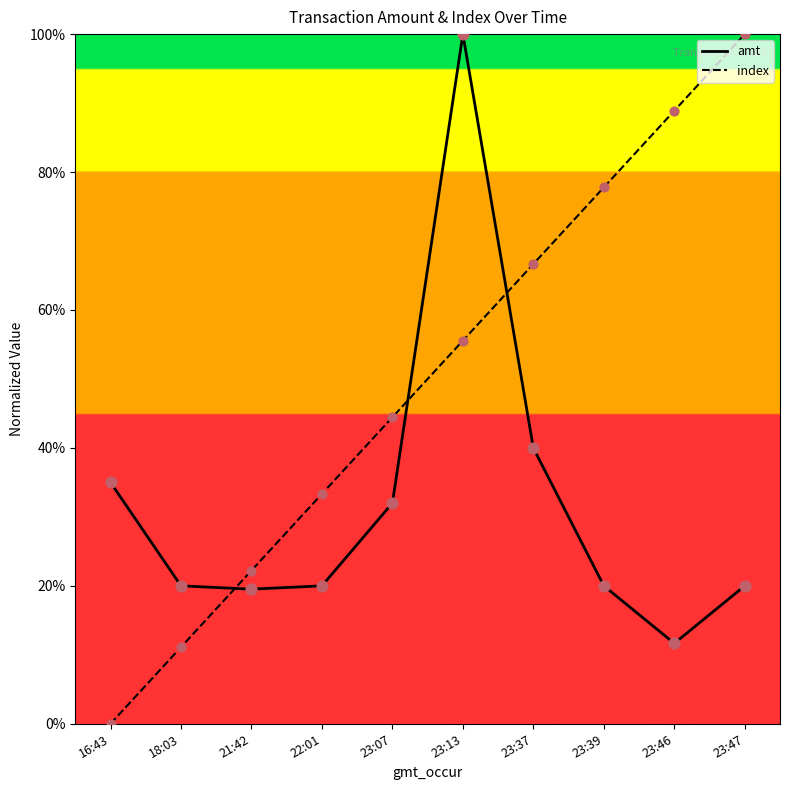

Which series has the largest total across all categories?

index